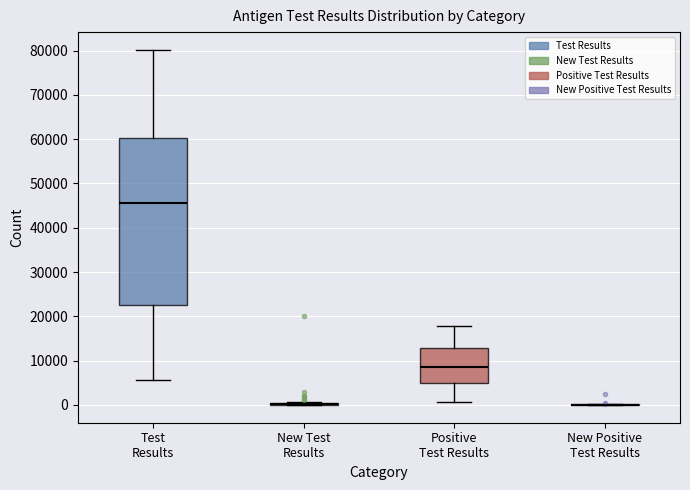

Which box is the tallest, from its lower edge to its upper edge?

Test Results